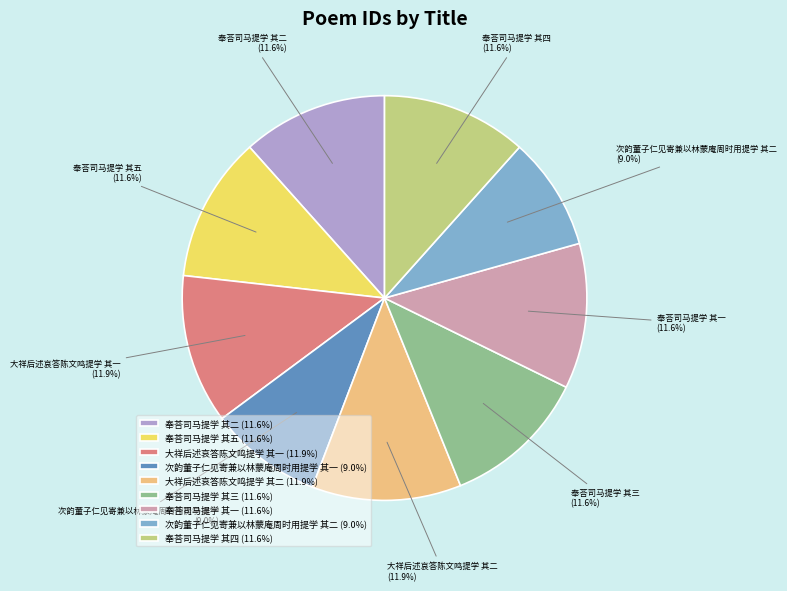

How many slices are in this pie chart?

9